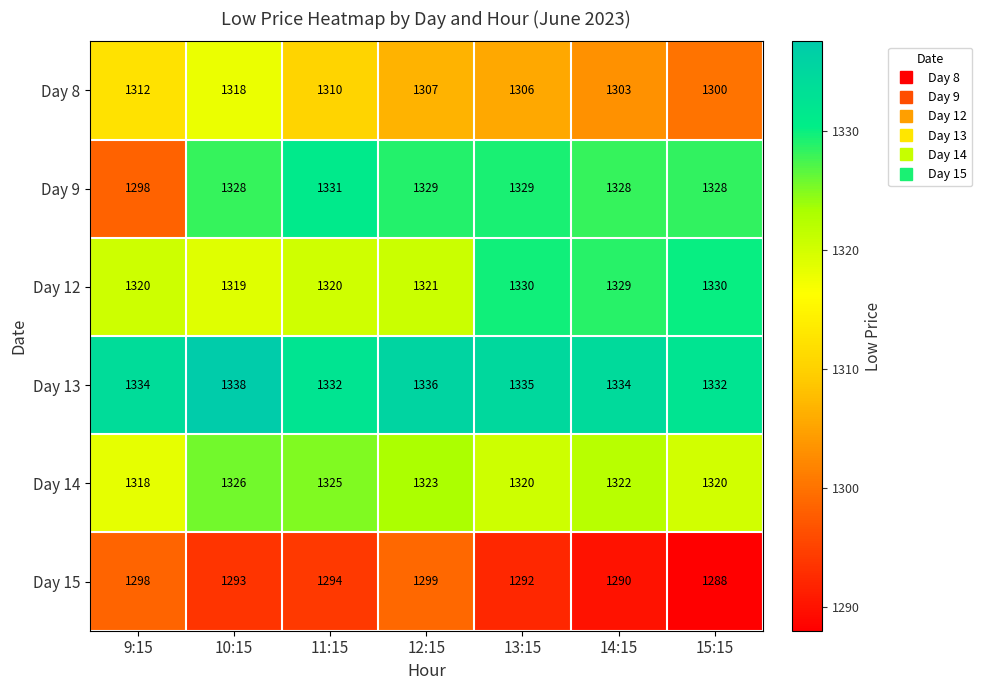

Rank the series at 14:15 from highest to lowest value.

Day 13, Day 12, Day 9, Day 14, Day 8, Day 15